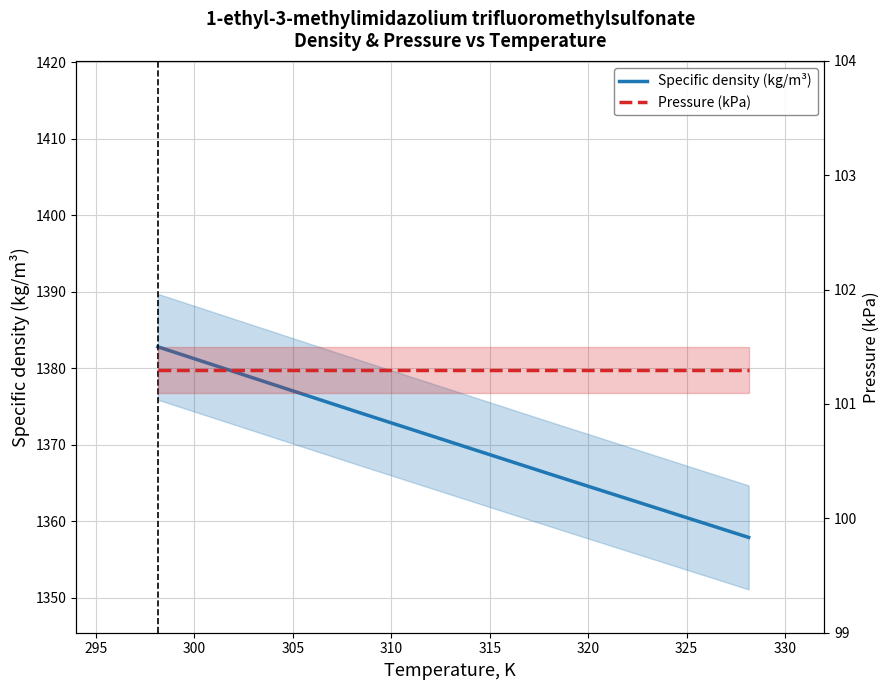

What is the sum of the Specific density (kg/m³) values at 295 and 300?

2740.5